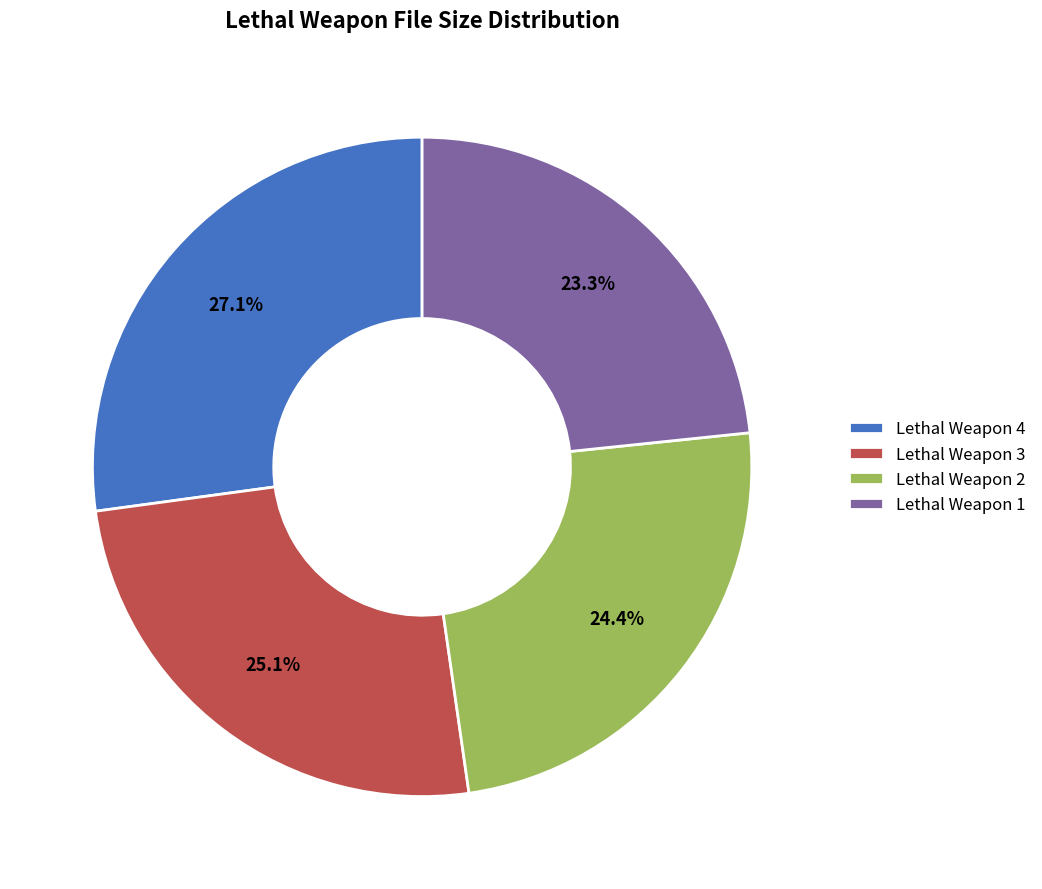

Is there any slice that represents more than half of the pie?

No